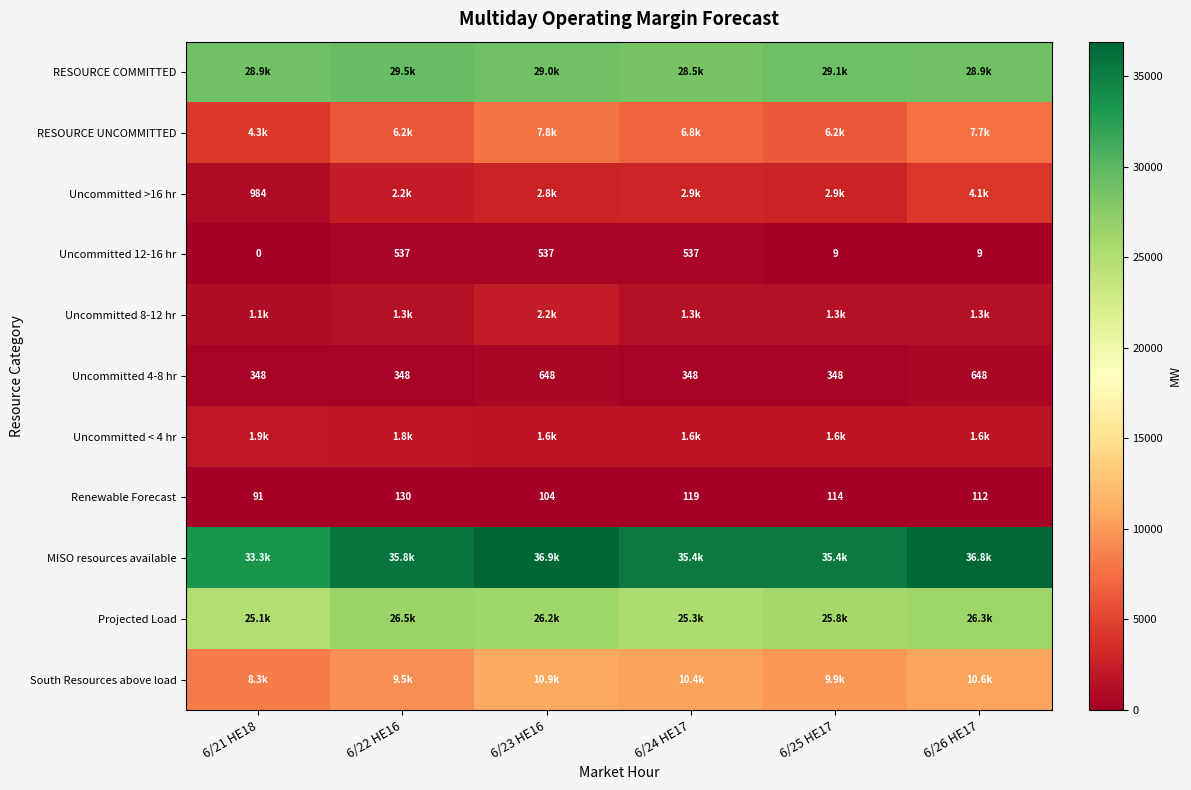

Rank the categories by Renewable Forecast value from highest to lowest.

6/22 HE16, 6/24 HE17, 6/25 HE17, 6/26 HE17, 6/23 HE16, 6/21 HE18